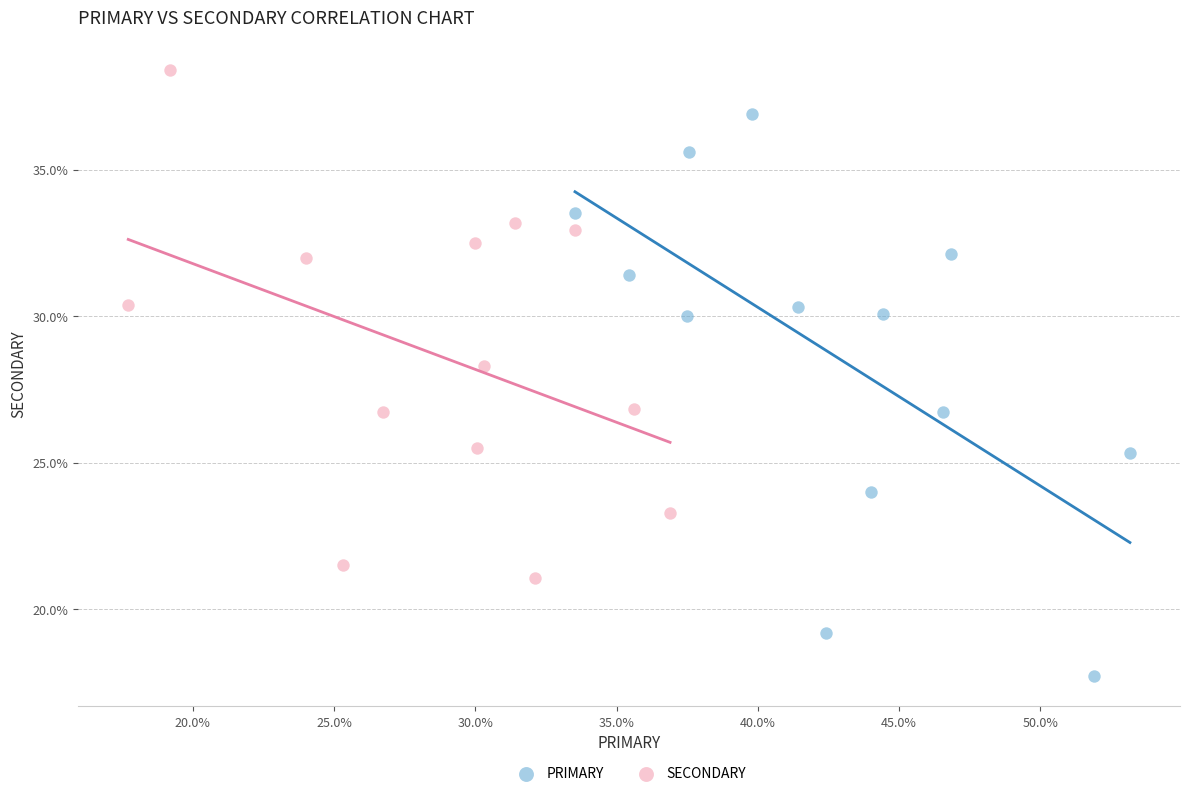

Which series has the widest spread of Y values?

PRIMARY